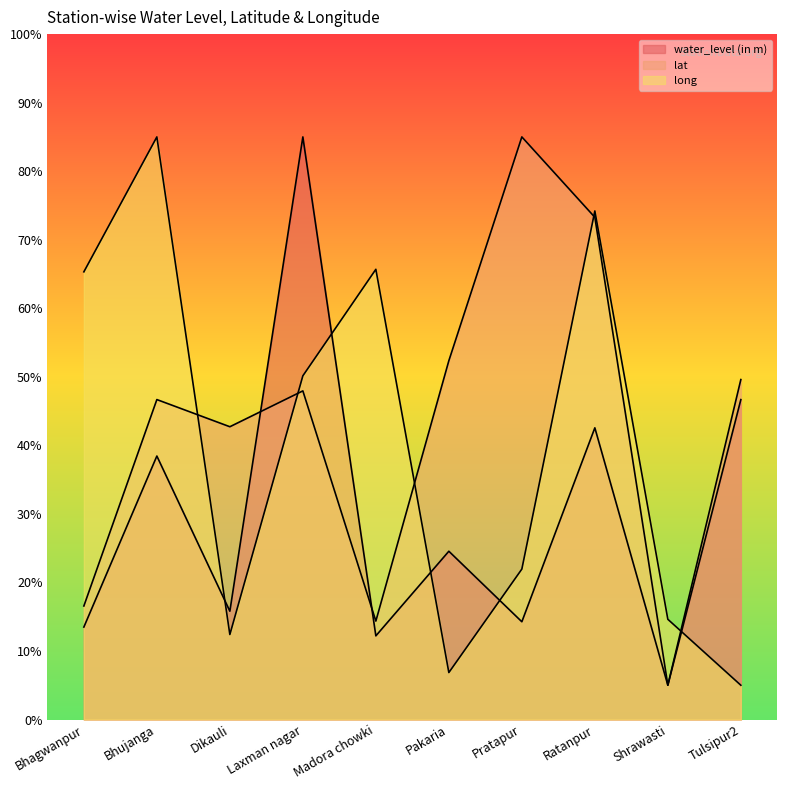

How many times do long and lat cross each other?

5